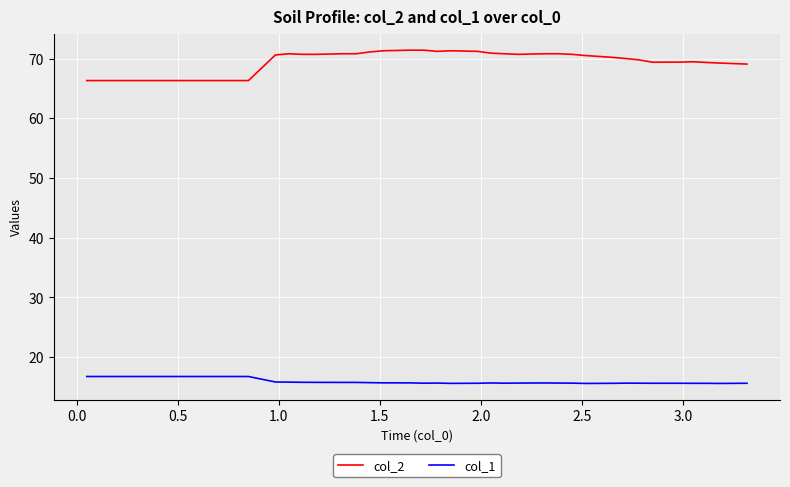

True or false: col_2 and col_1 cross at least once.

False